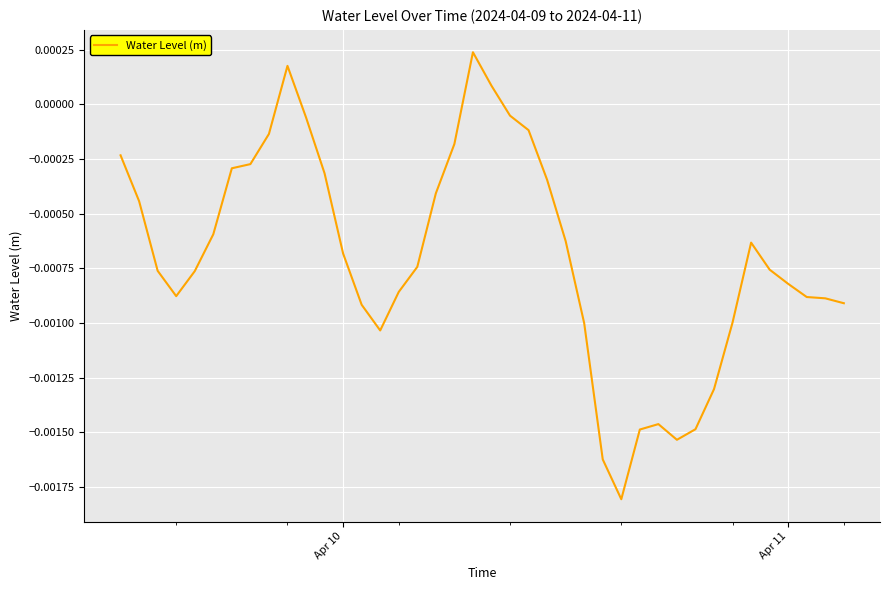

How many lines are shown in the chart?

1